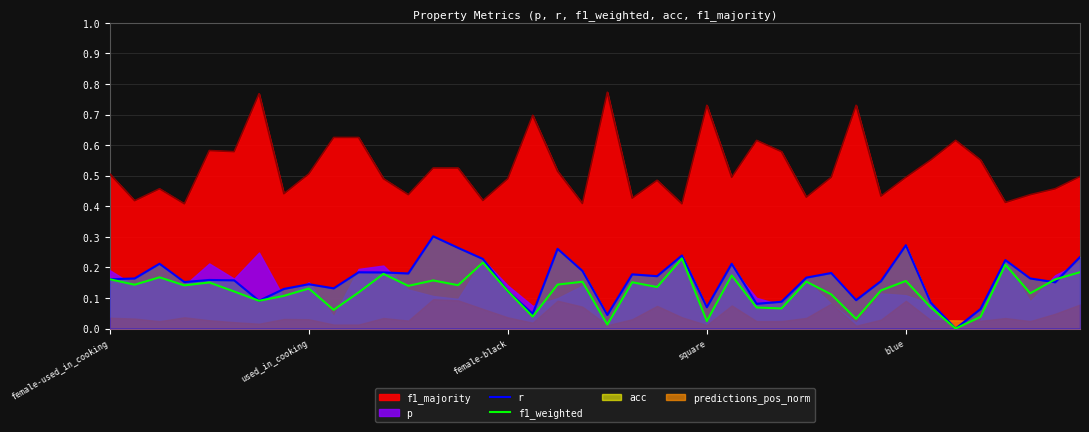

Which series ends up on top after the final intersection of f1_weighted and r?

r